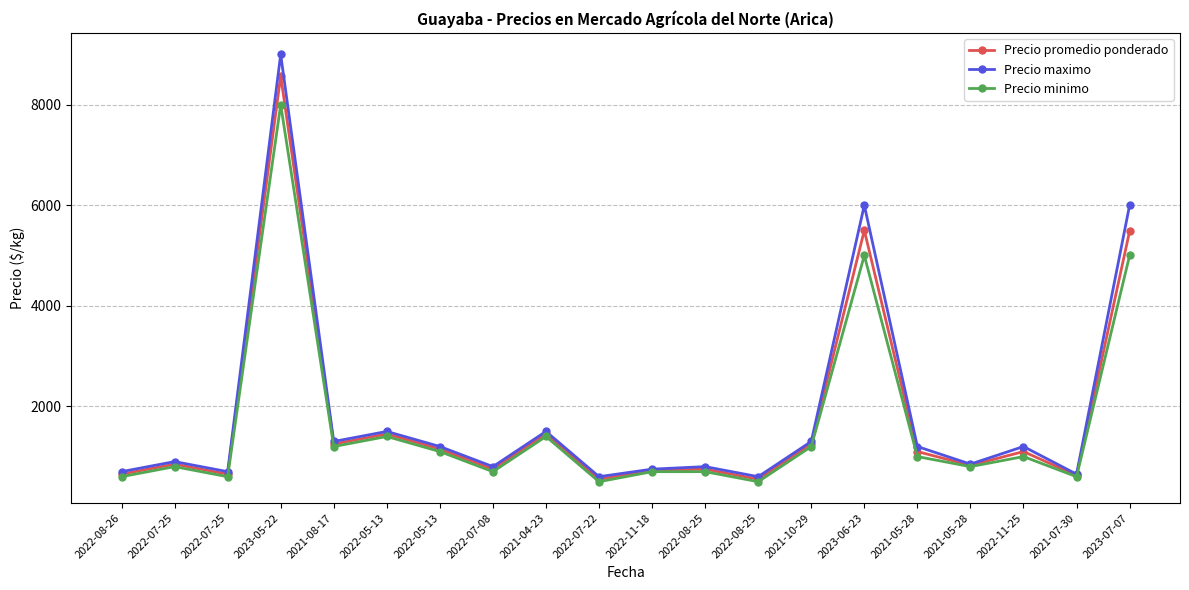

Count the number of categories in the chart.

20